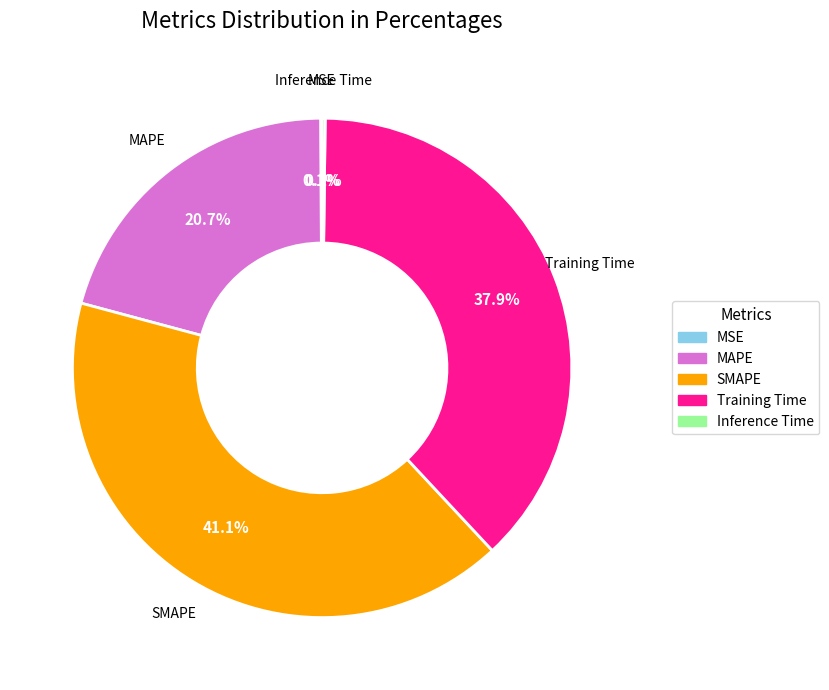

Is SMAPE the majority of the pie?

No